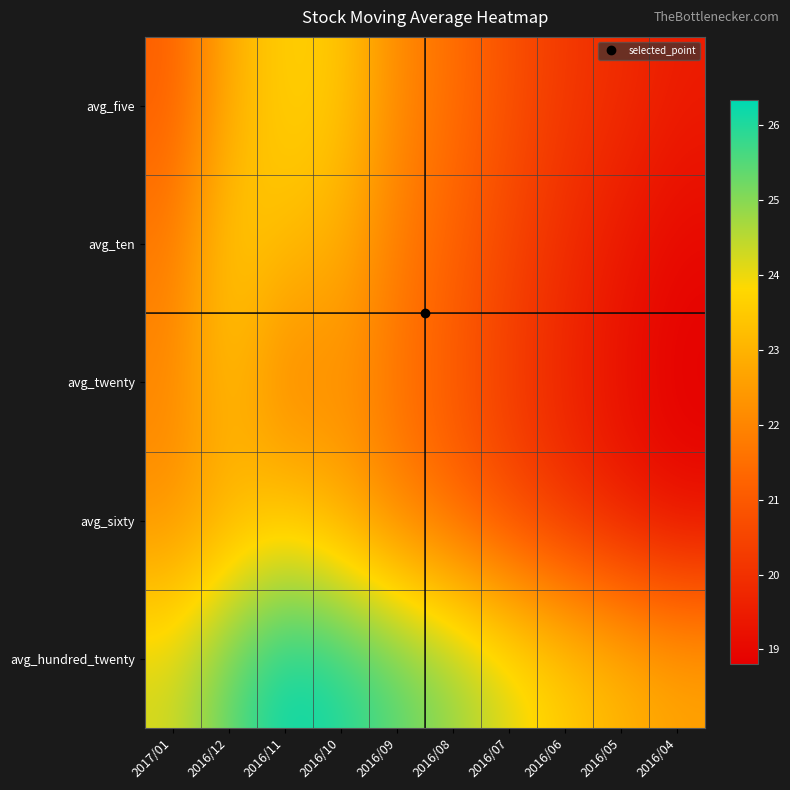

What is the total value across all series at 2016/08?

109.9